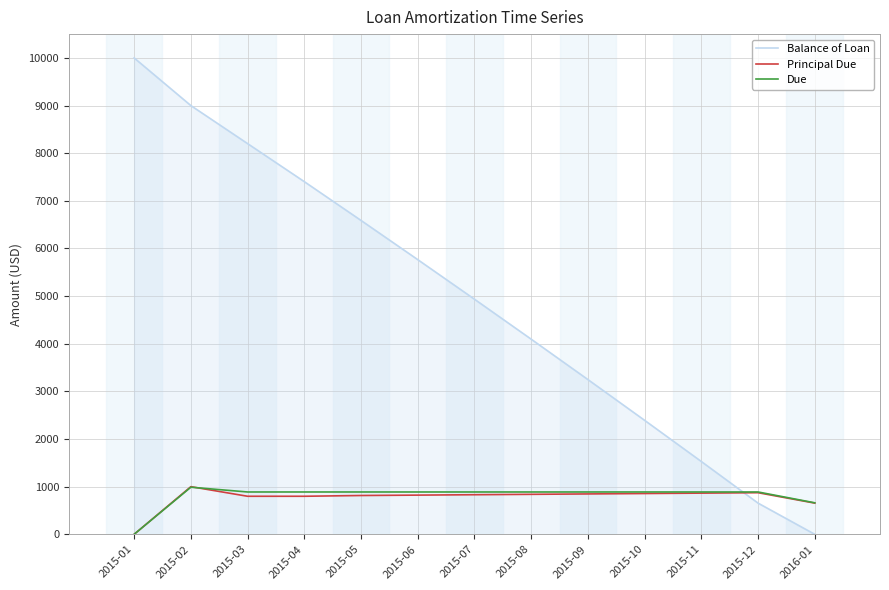

How many categories are shown in the chart?

13